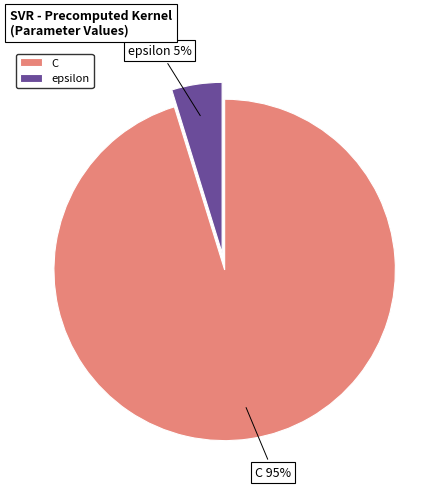

Rank the categories by value from lowest to highest.

epsilon, C